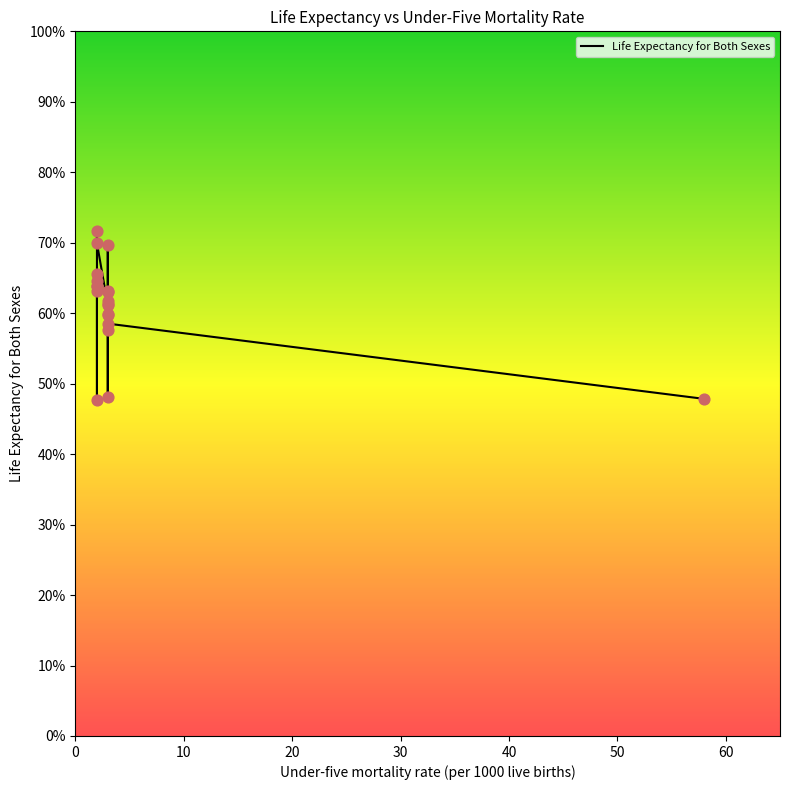

Which has a higher value, 40 or 10?

10